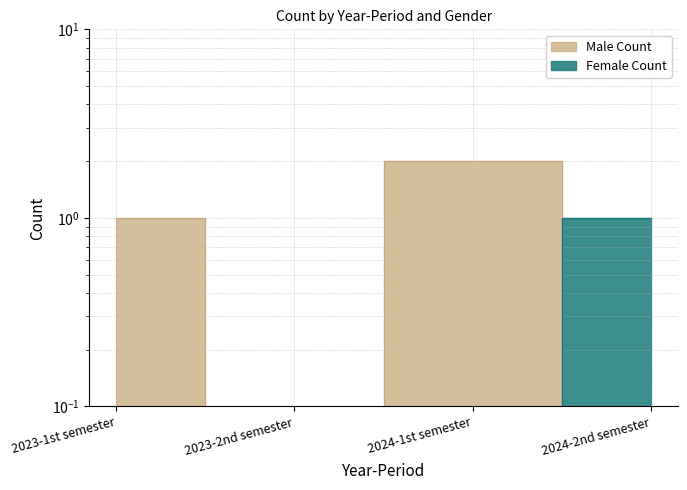

Reading right to left, transcribe all the data shown in this chart.

Male Count: 0	2	0	1
Female Count: 1	0	0	0